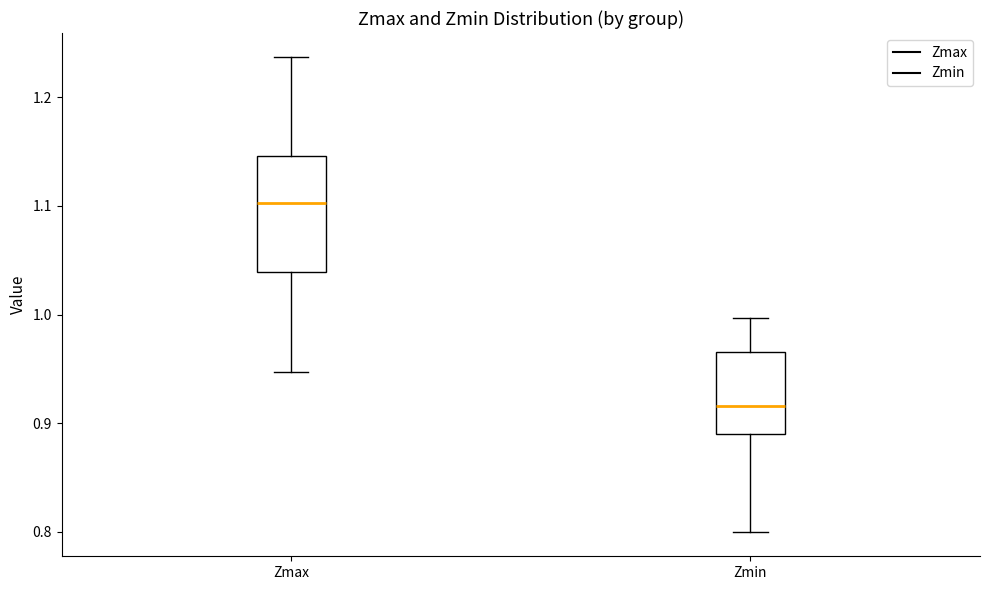

Where does the median line of the box for Zmax sit on the y-axis? The values are not printed on the chart, so give them approximately, as read against the axis.

1.10